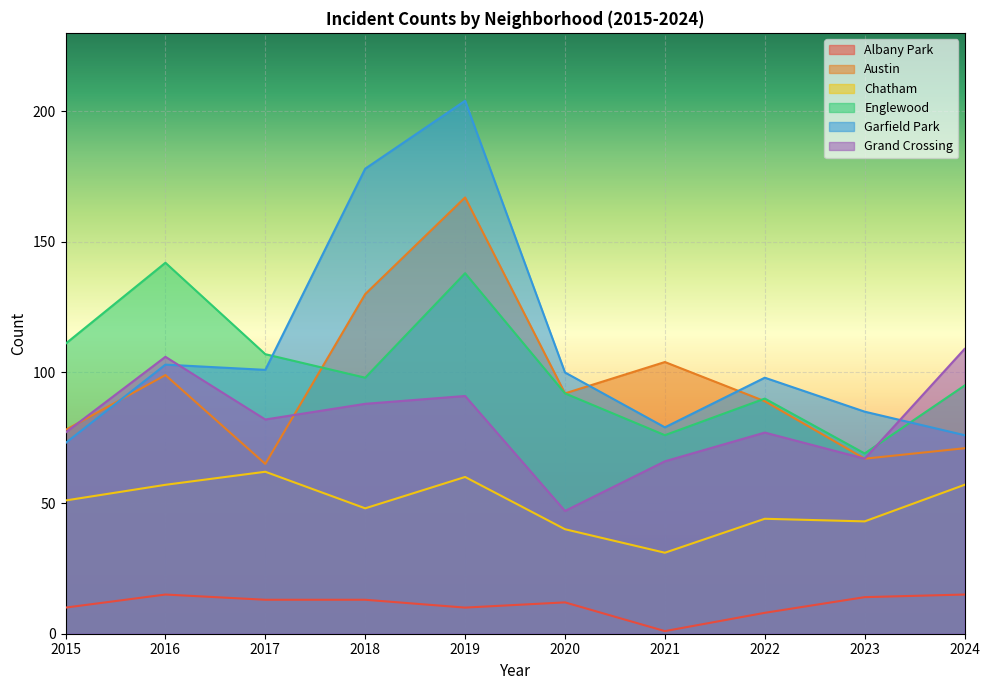

How many lines are shown in the chart?

6